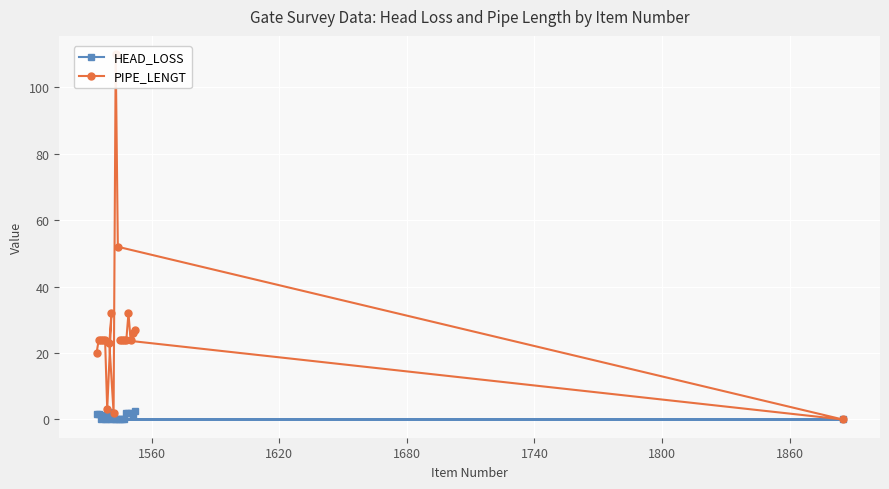

How many data points in PIPE_LENGT are less than 24?

5